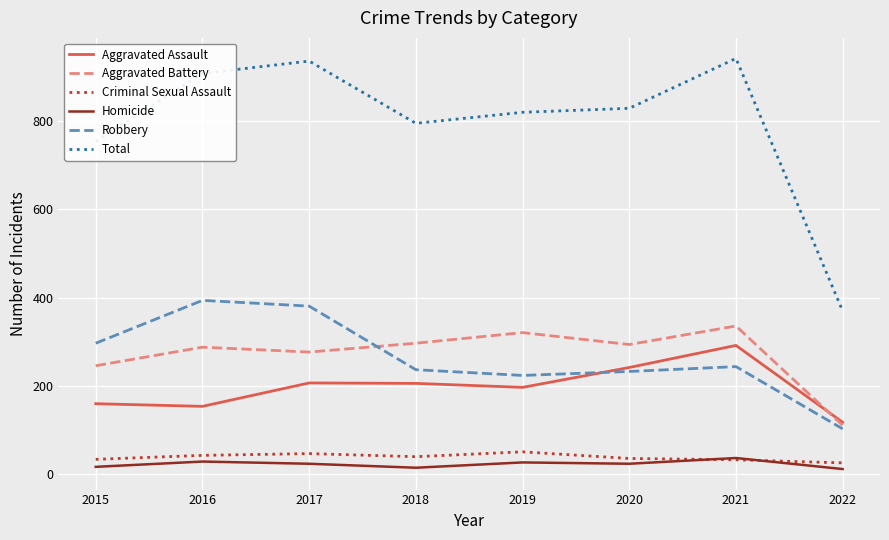

True or false: Aggravated Battery and Total cross at least once.

False